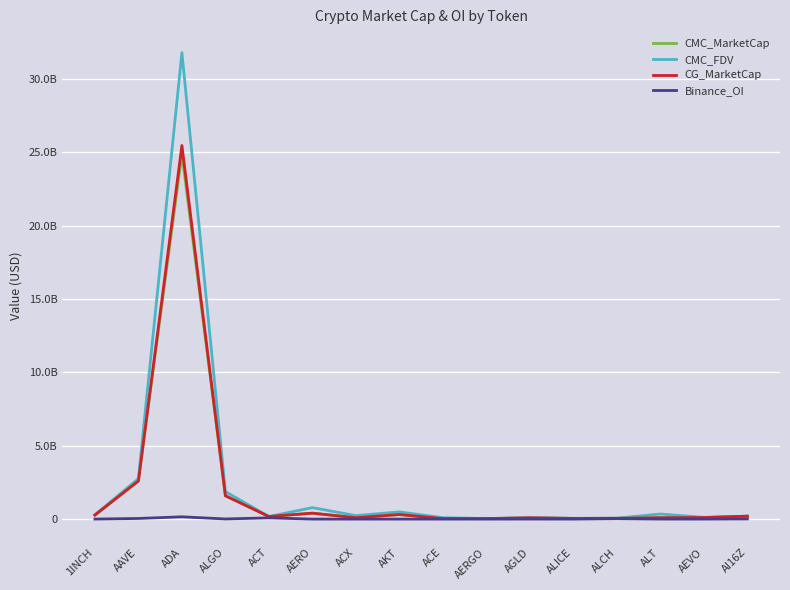

What is the label of the 7th point from the left?

ACX